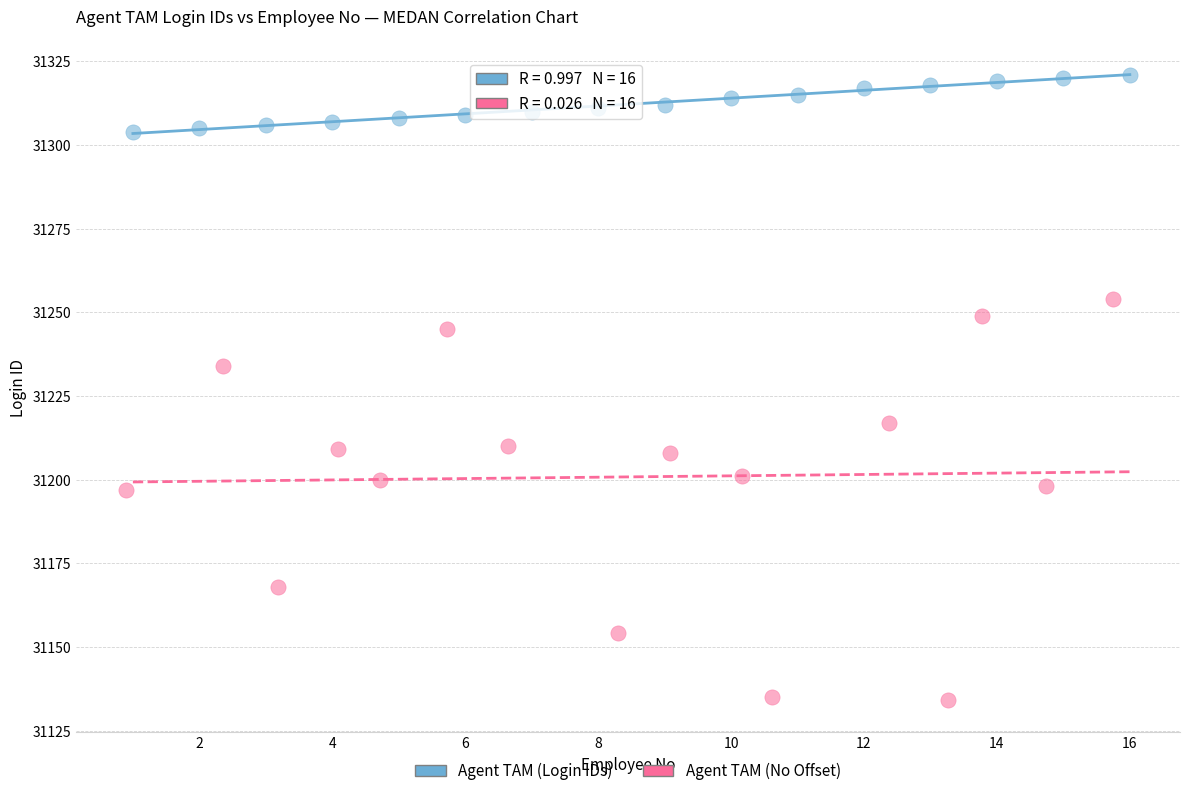

Which series has the largest Y range (max minus min)?

Agent TAM (No Offset)